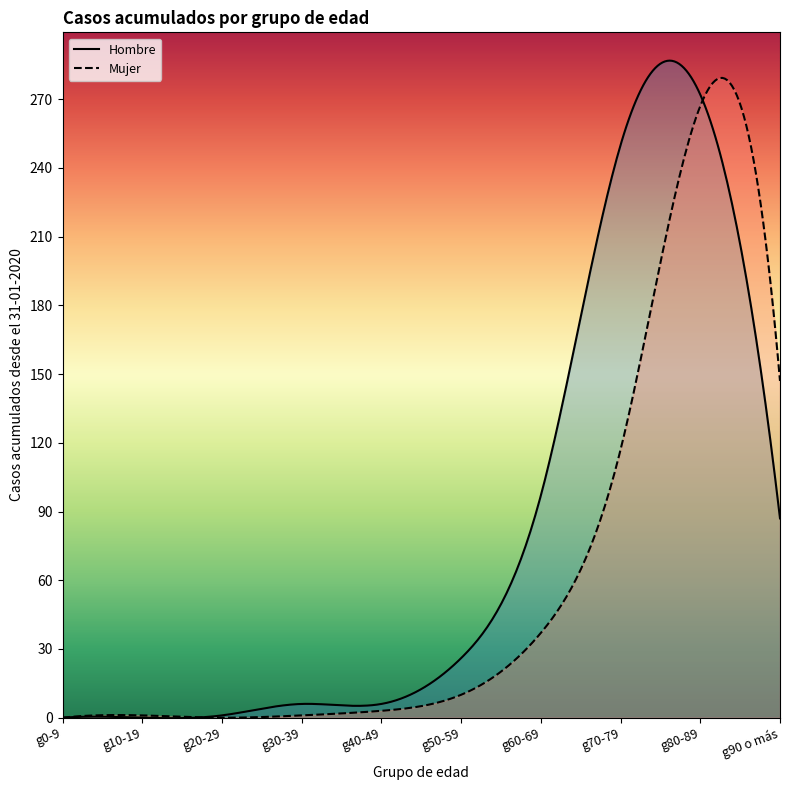

What is the difference between the highest and lowest values at g10-19?

1